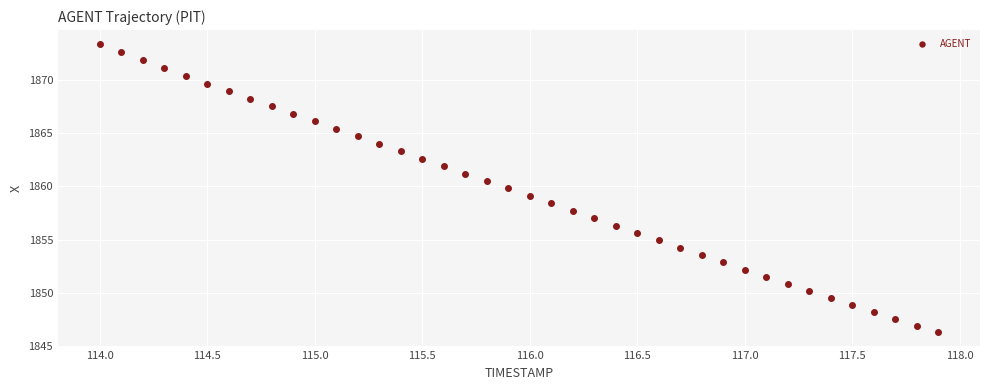

What is the range of X values (max minus min)?

3.9